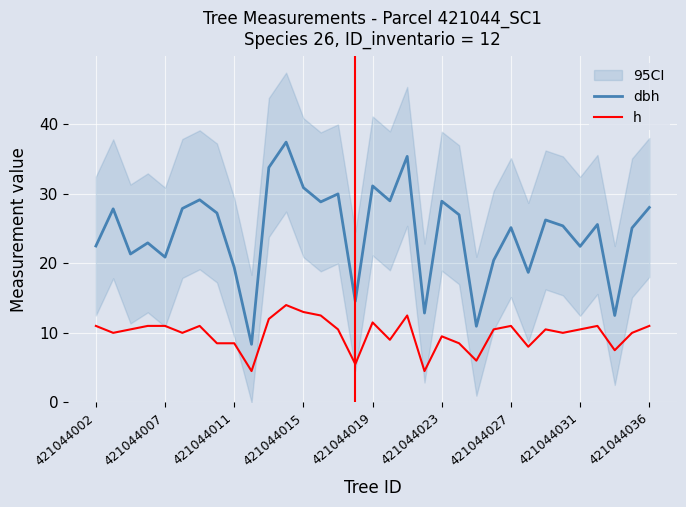

Read the h value at 421044036.

11.0